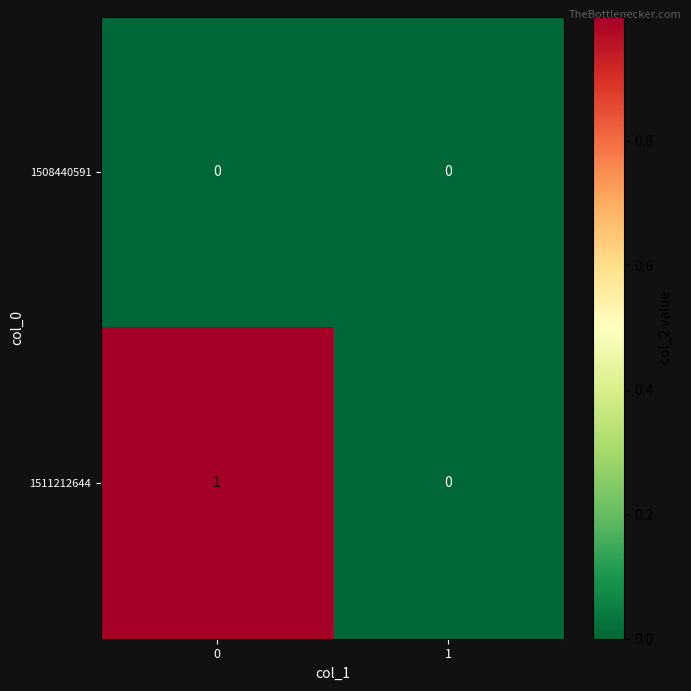

Reading left to right, list all the values displayed in this chart.

1508440591: 0=0	1=0
1511212644: 0=1	1=0